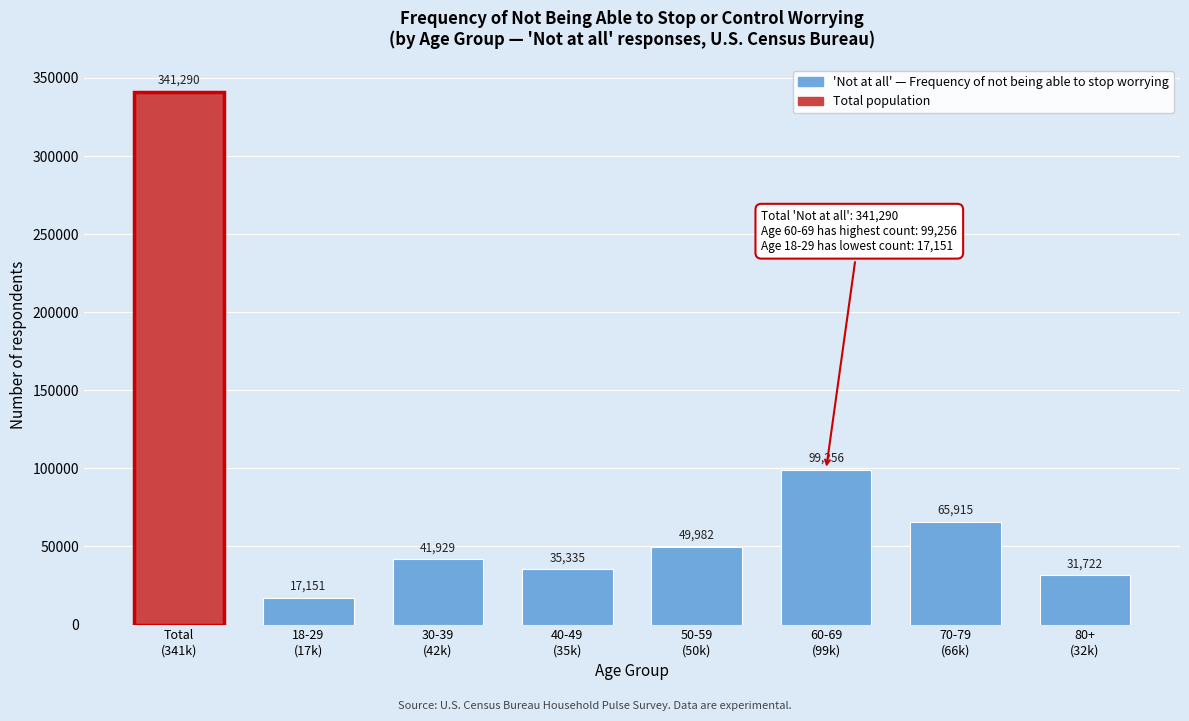

Reading left to right, what are all the values shown in this chart?

341290	17151	41929	35335	49982	99256	65915	31722